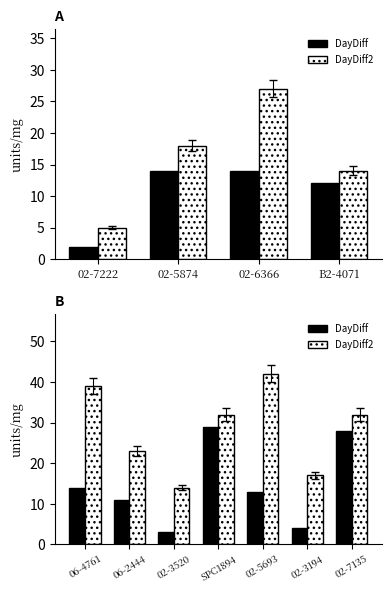

Which has a higher value, 02-3194 or SPC1894?

SPC1894